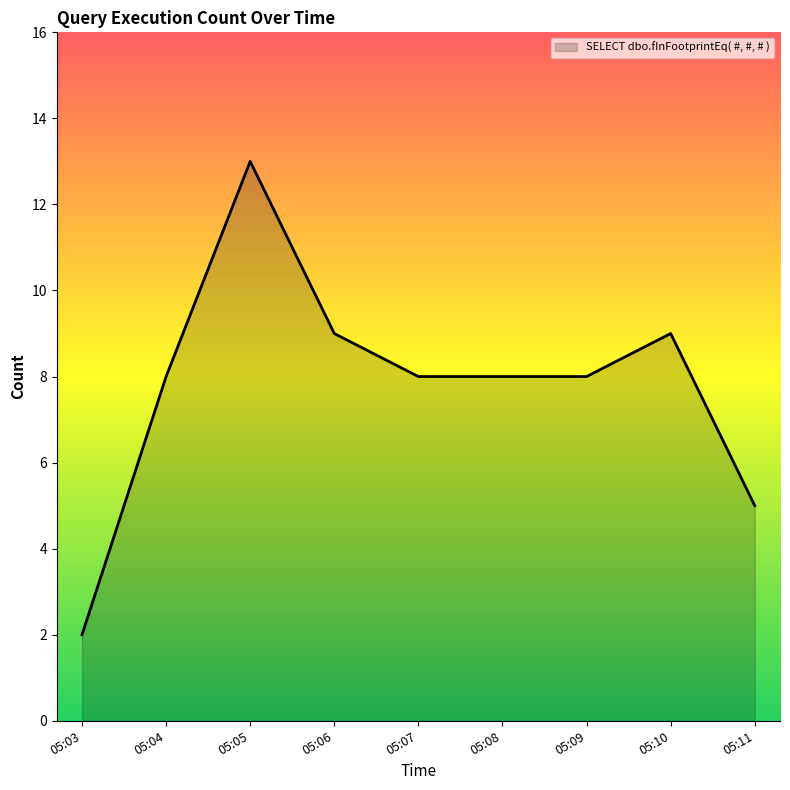

At which category does the data reach its first local peak?

05:05